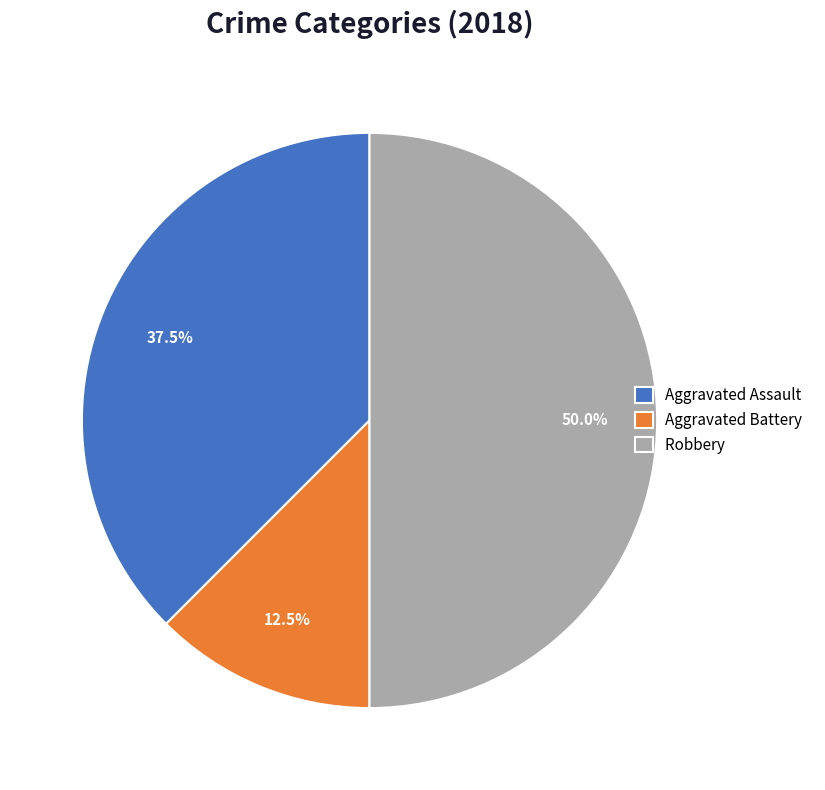

Which slice is the largest?

Robbery